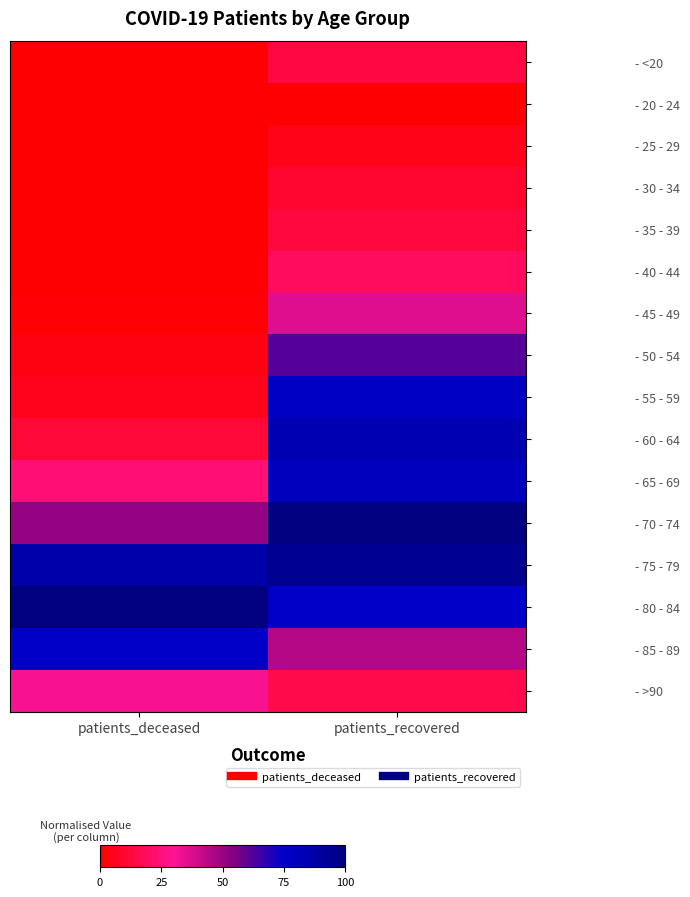

Which has a higher value, patients_recovered or patients_deceased?

patients_recovered